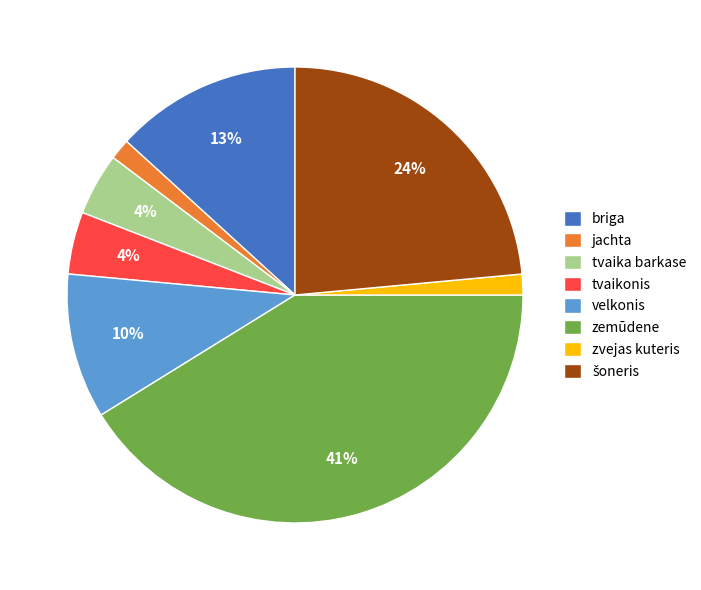

To the nearest percent, what is the average slice percentage?

12%